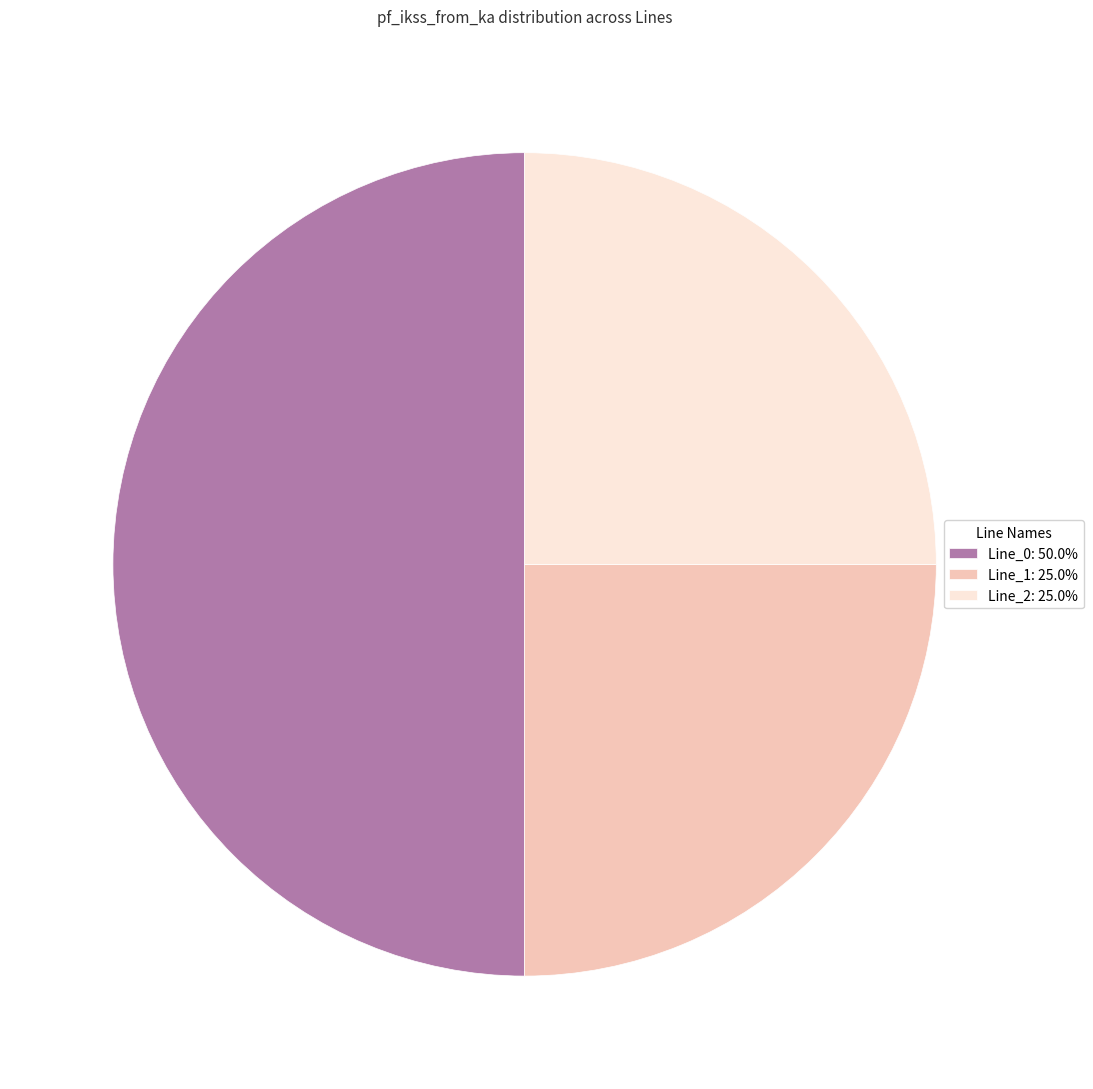

Does Line_2: 25.0% account for over 50% of the chart?

No